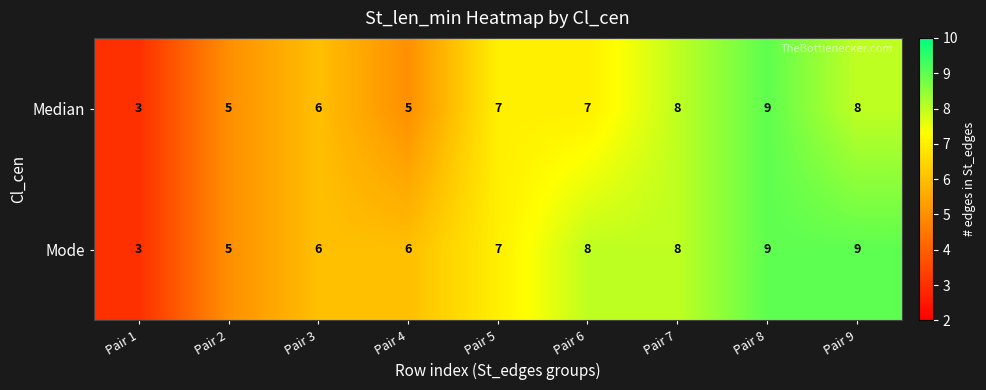

Which series changed the most between Pair 2 and Pair 4?

Mode